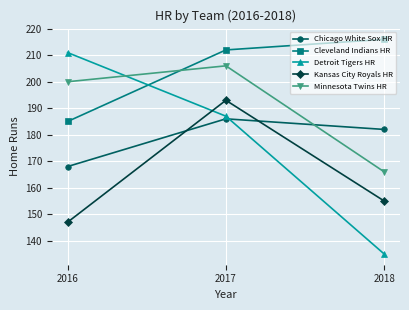

What is the value of the Chicago White Sox HR point at the 1st from the left?

168